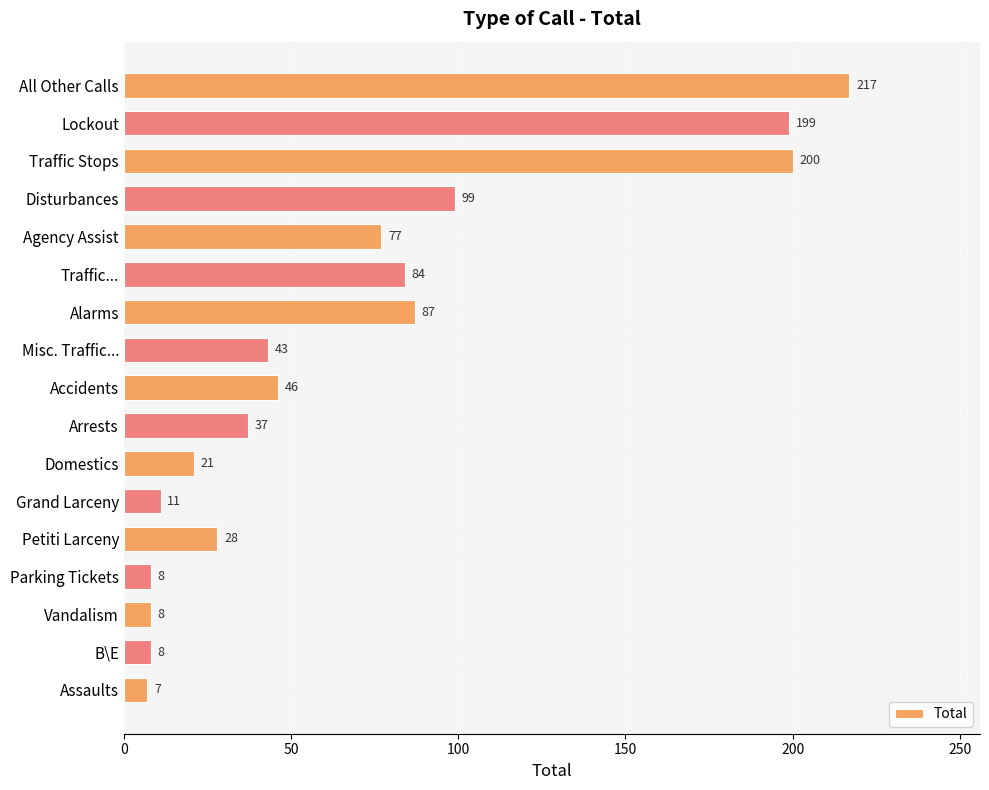

Which has a higher value, Traffic Stops or Agency Assist?

Traffic Stops